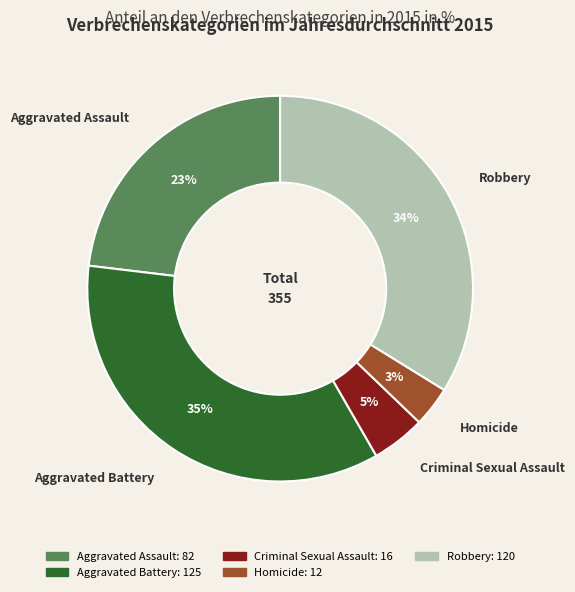

Rank the categories by value from lowest to highest.

Homicide, Criminal Sexual Assault, Aggravated Assault, Robbery, Aggravated Battery